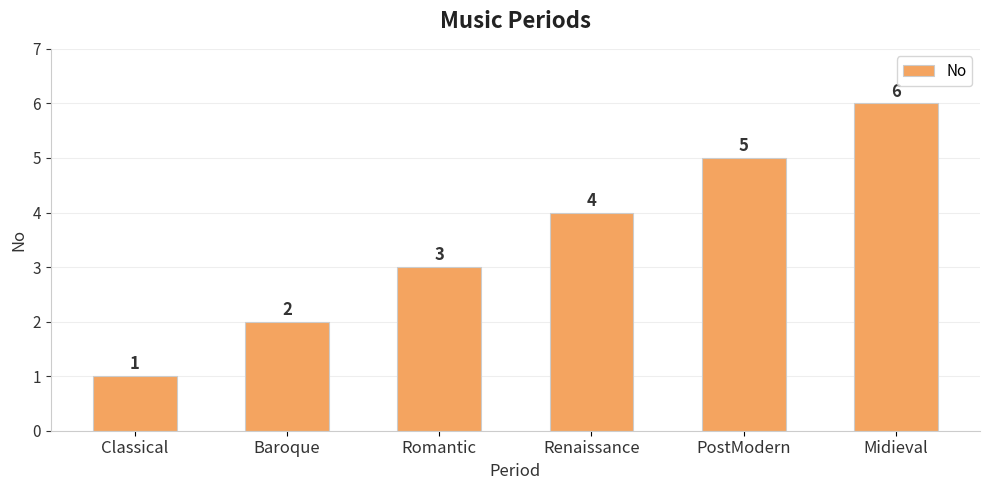

How many values are below 4?

3